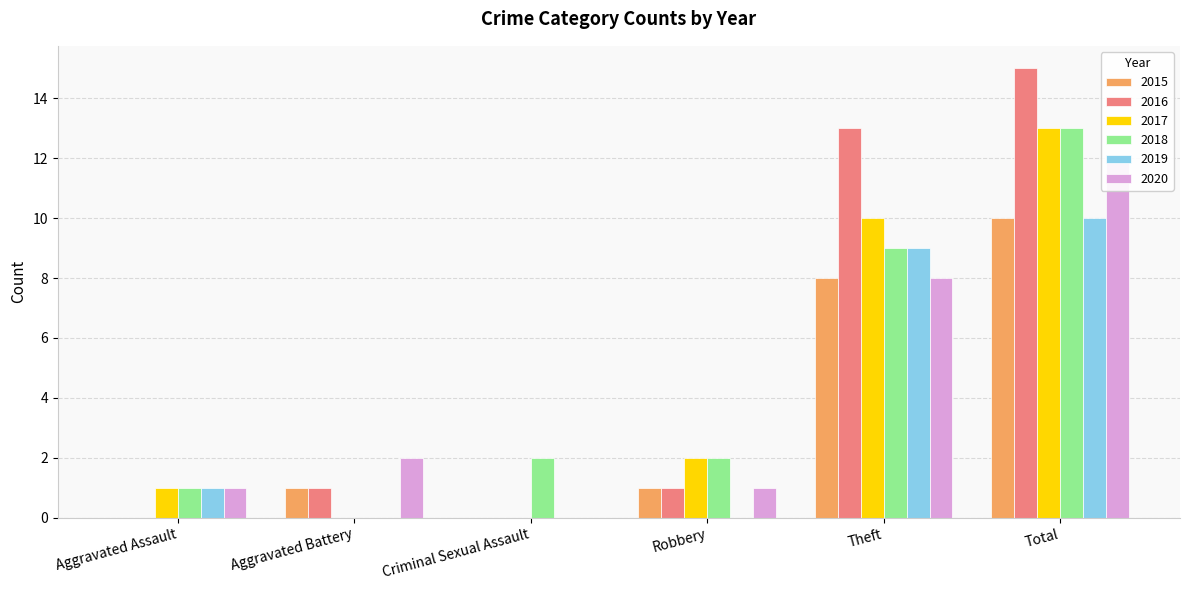

The 2016 series shows -6 at Aggravated Assault. True or false?

False